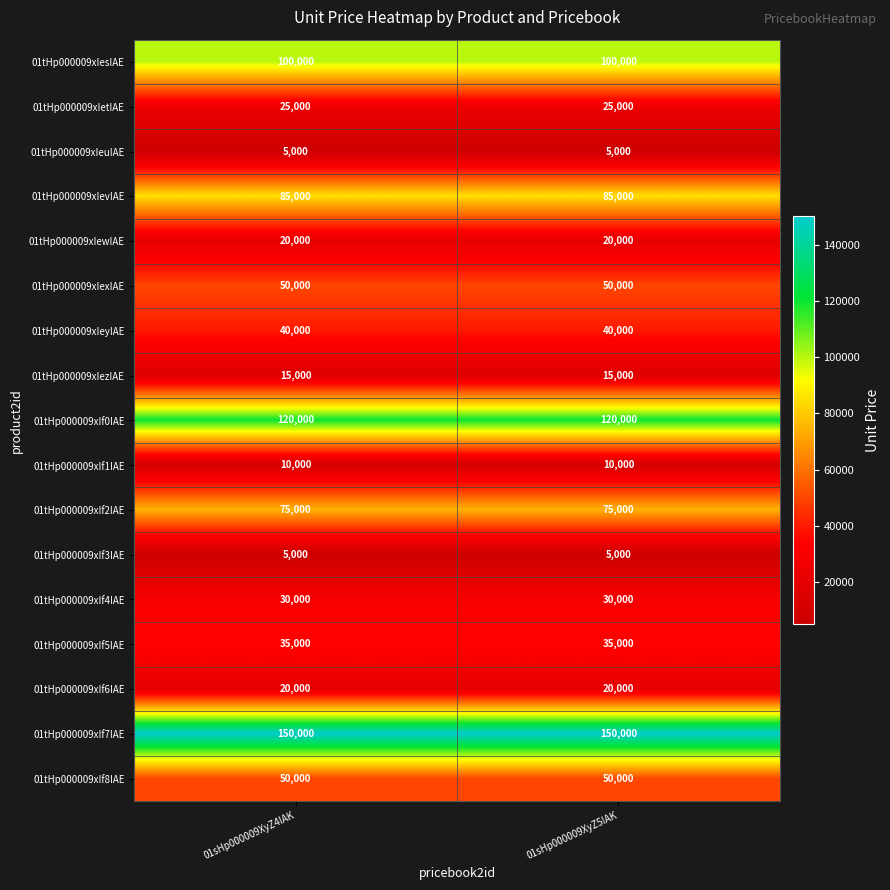

The value of 01tHp000009xIf7IAE at 01sHp000009XyZ4IAK is 209259. True or false?

False